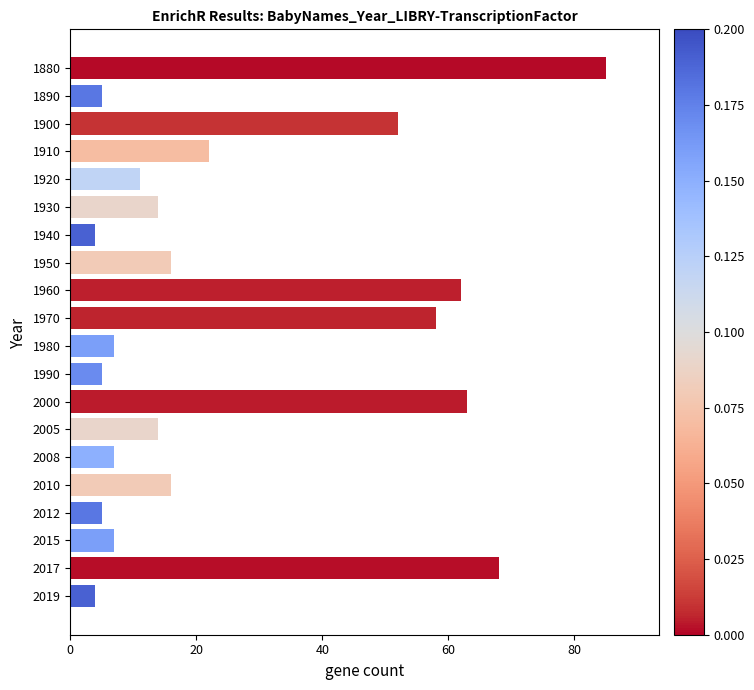

What is the average value?

26